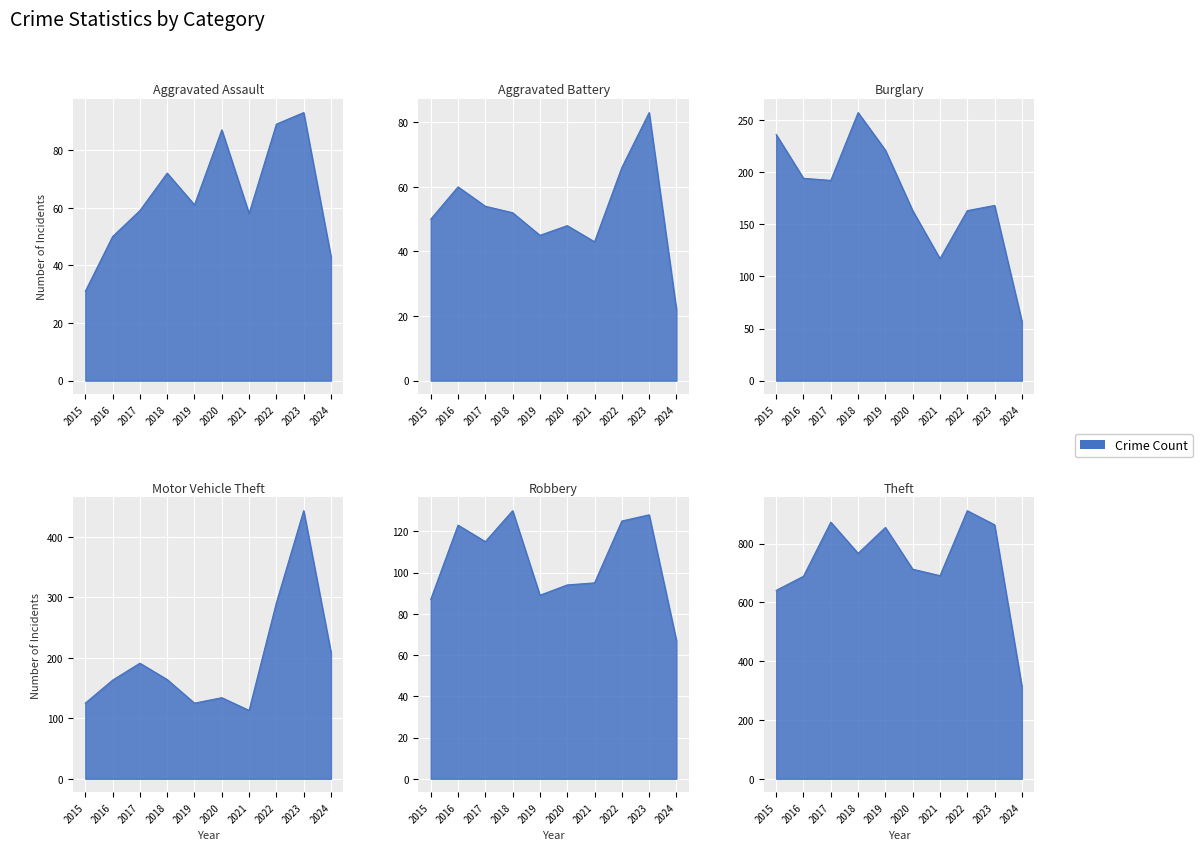

What is the value of the Robbery point at the 8th from the left?

125